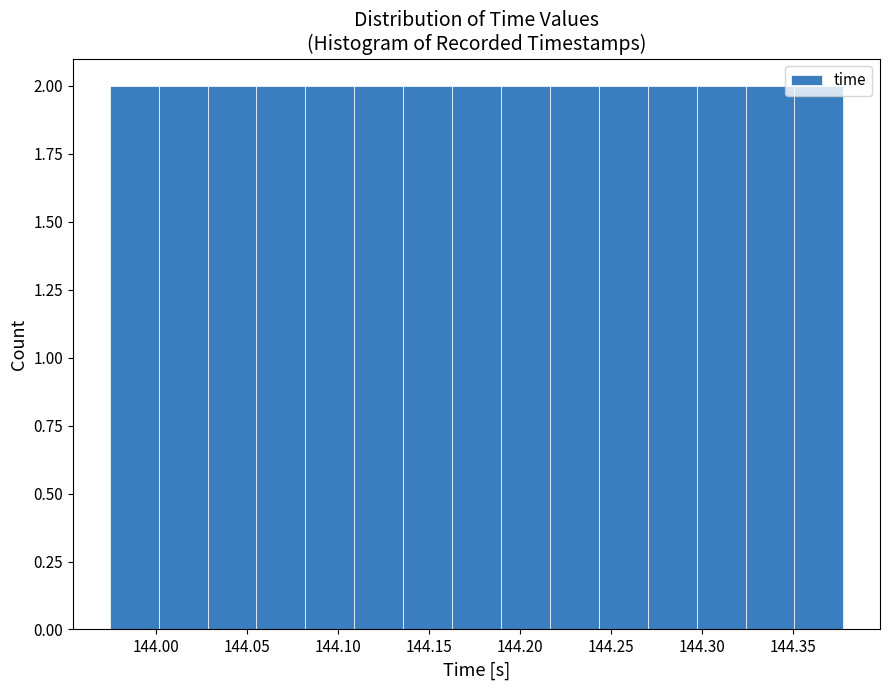

What is the height of the bar covering 144.080 to 144.110 on the x-axis? Neither the bar edges nor the heights are printed on the chart, so give them approximately, as read against the axes.

2